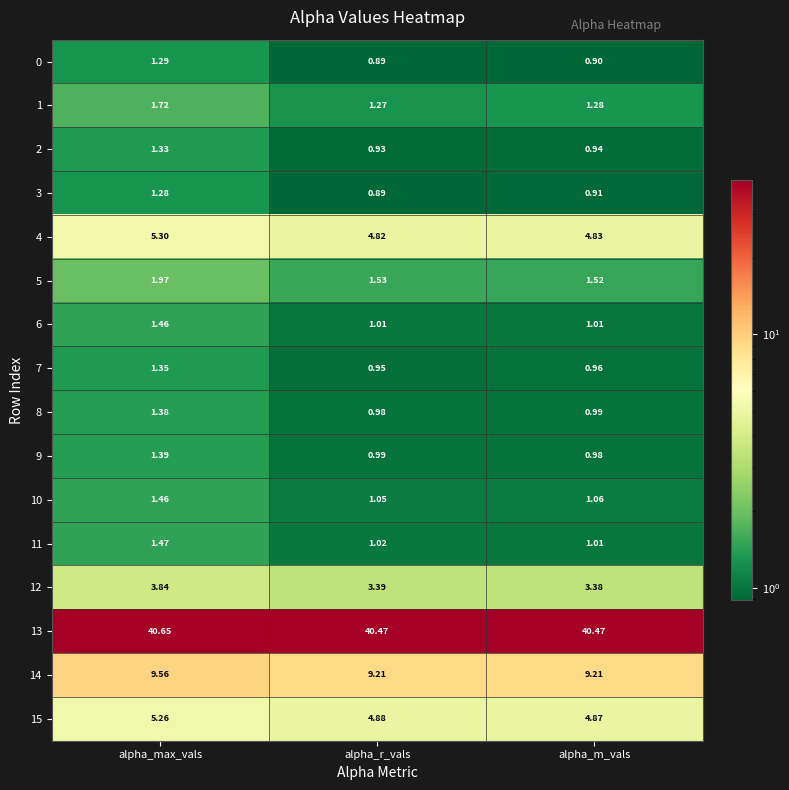

Which series has the largest range (max minus min)?

4